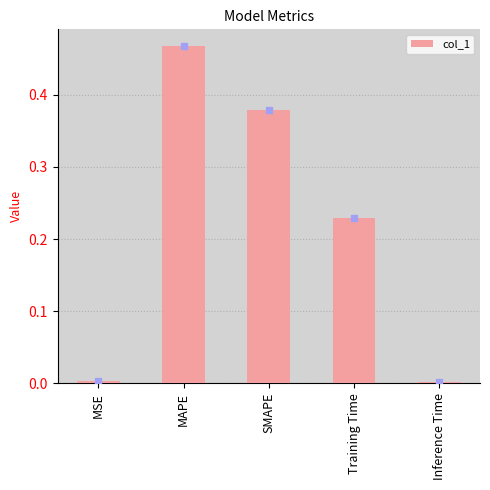

The value at MSE is 0.0. True or false?

True